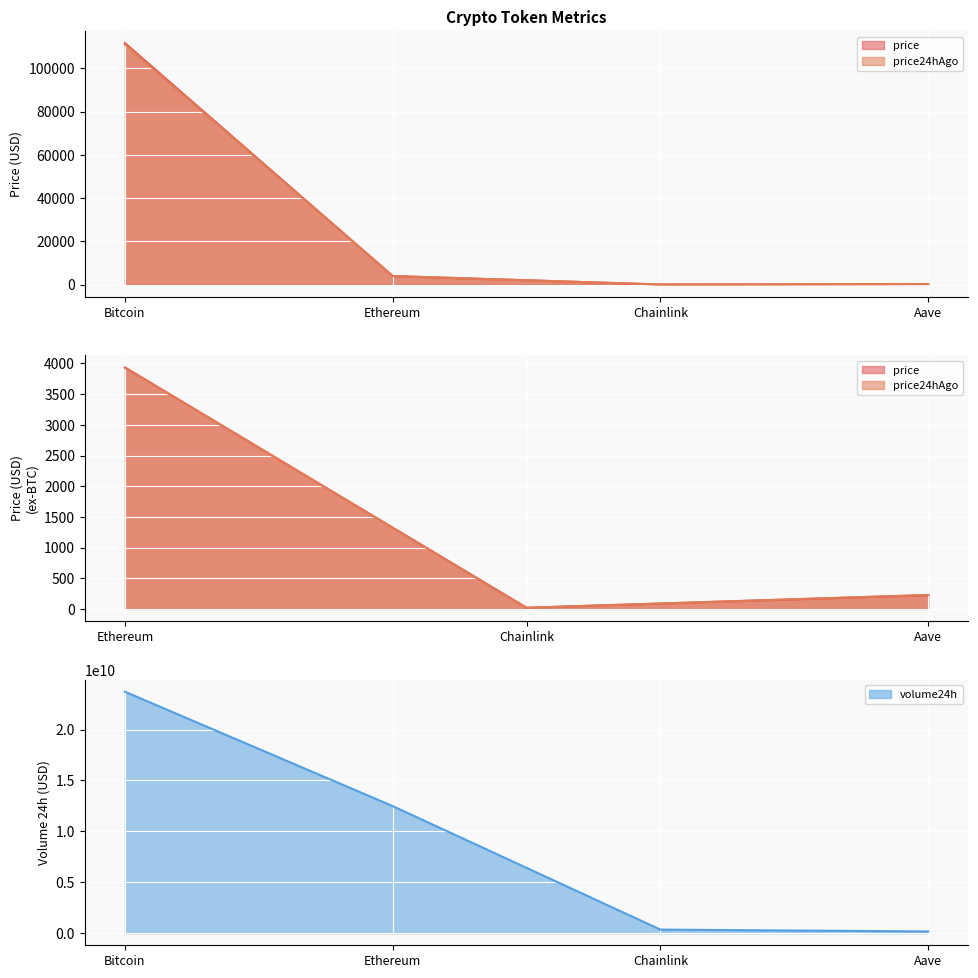

List the labels in order of price24hAgo value, largest first.

Bitcoin, Ethereum, Aave, Chainlink